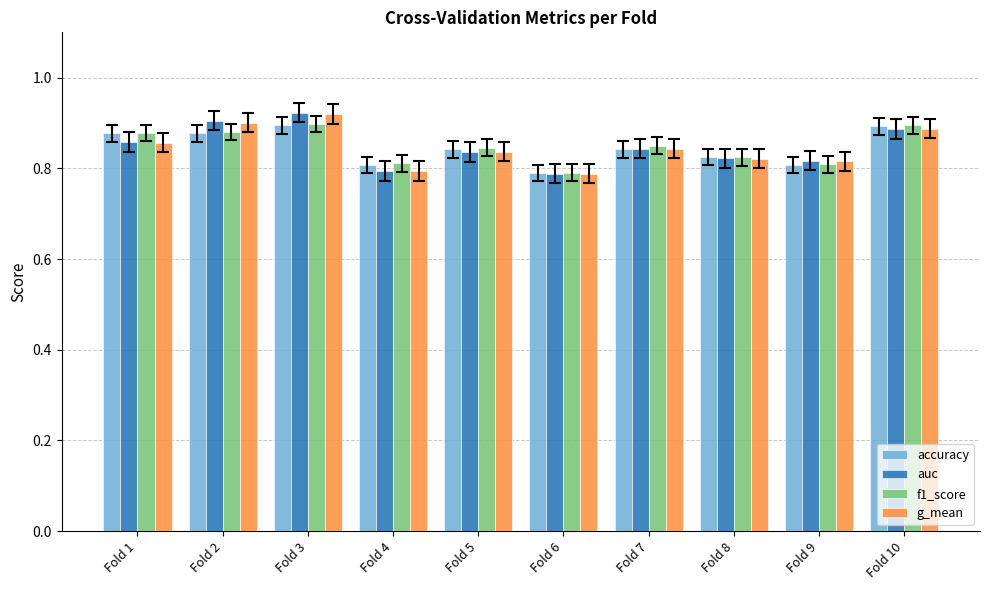

What is the total value across all series at Fold 8?

3.3